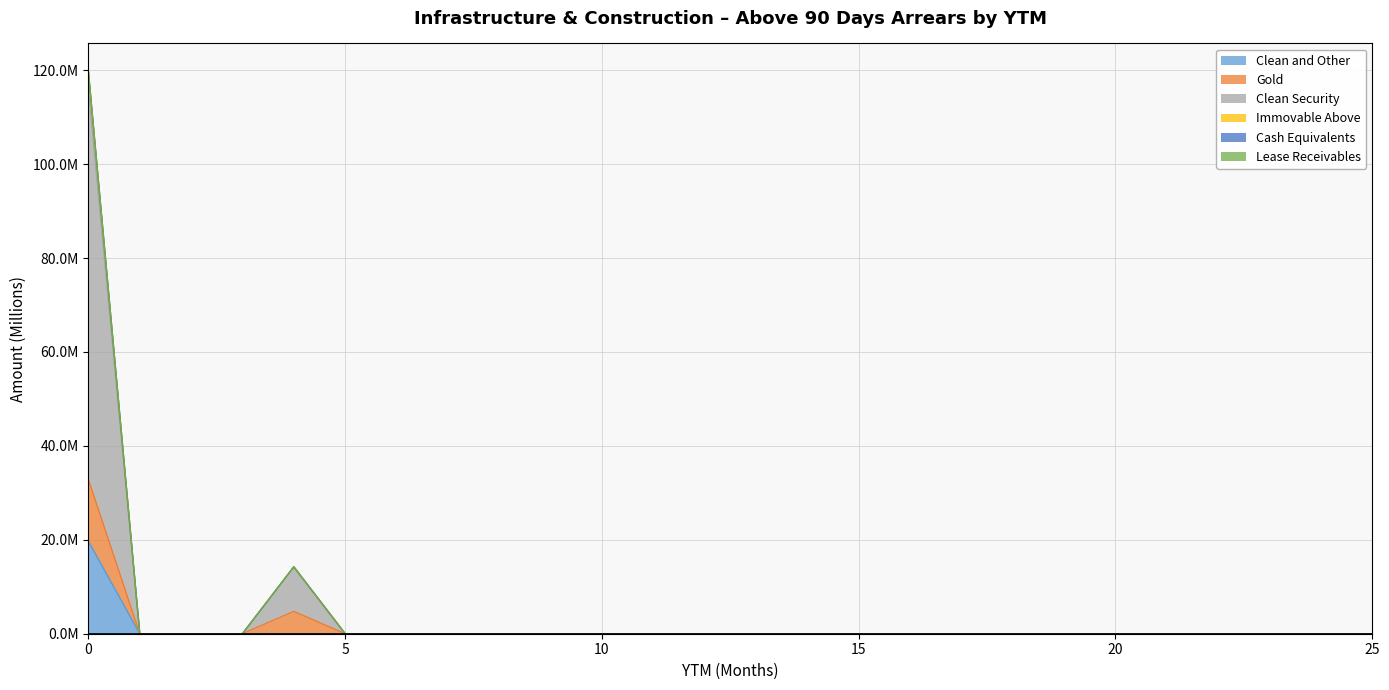

In Immovable Above, how many points are higher than both neighbors (excluding endpoints)?

1